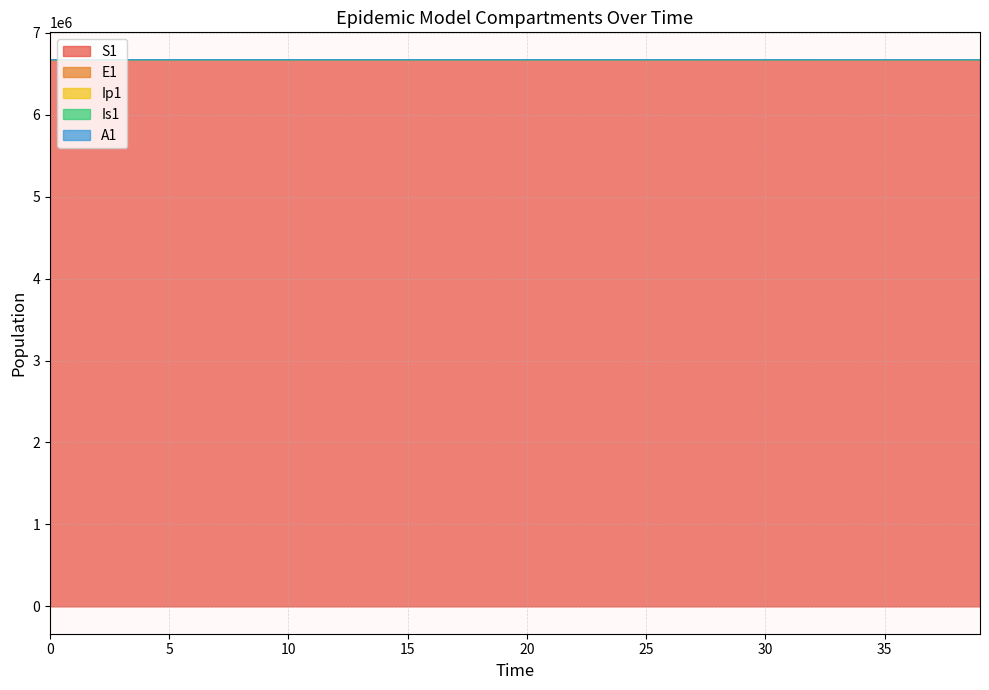

The value of A1 at 11 is 3438104.4. True or false?

False